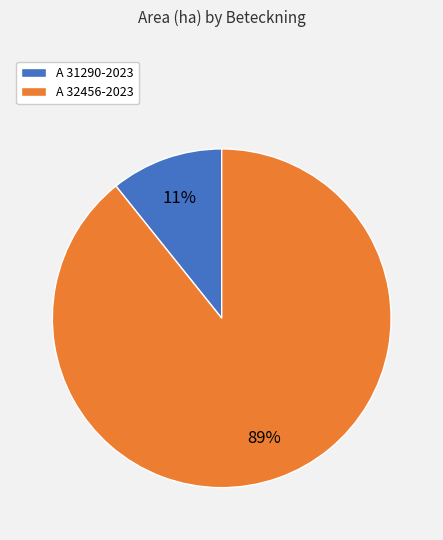

Is A 32456-2023 the majority of the pie?

Yes